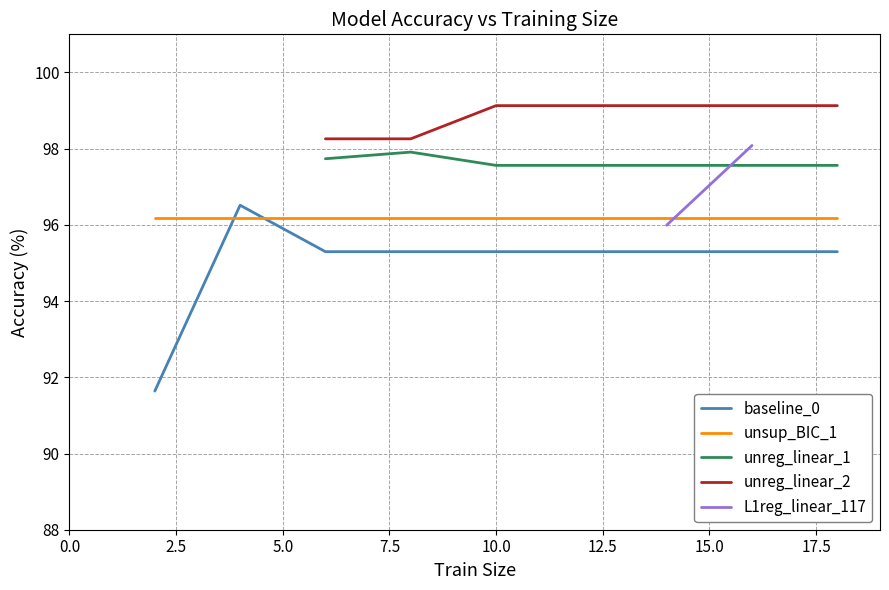

What is the maximum value for baseline_0?

96.5